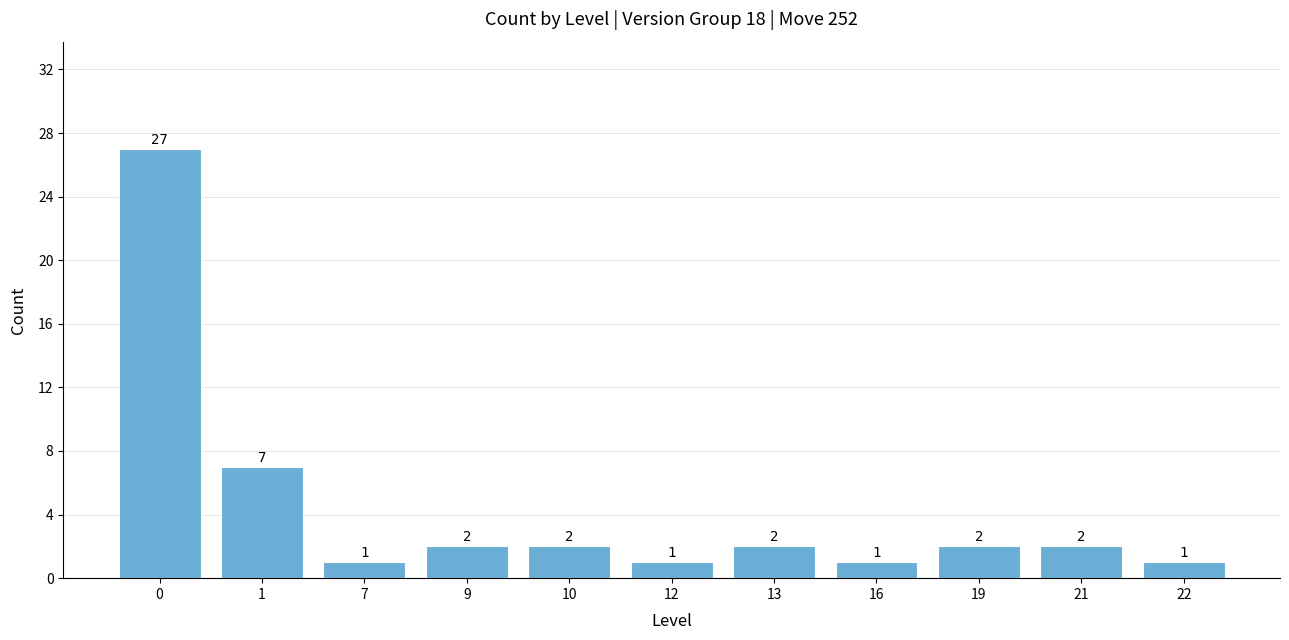

How many distinct data groups are displayed?

1